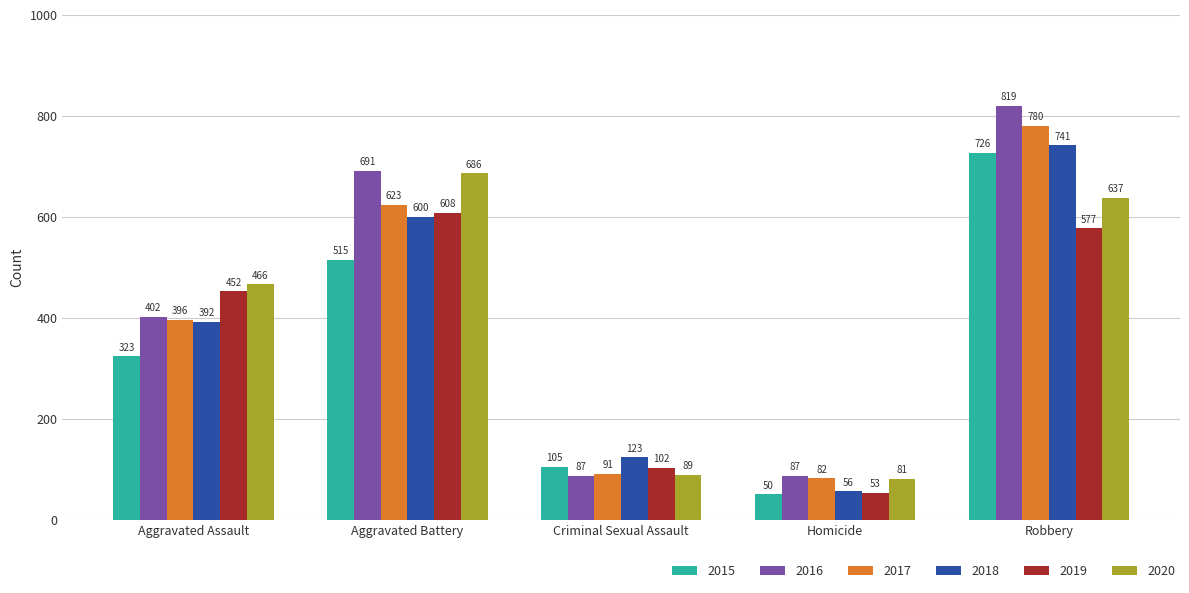

What is the average value of the 2017 series?

394